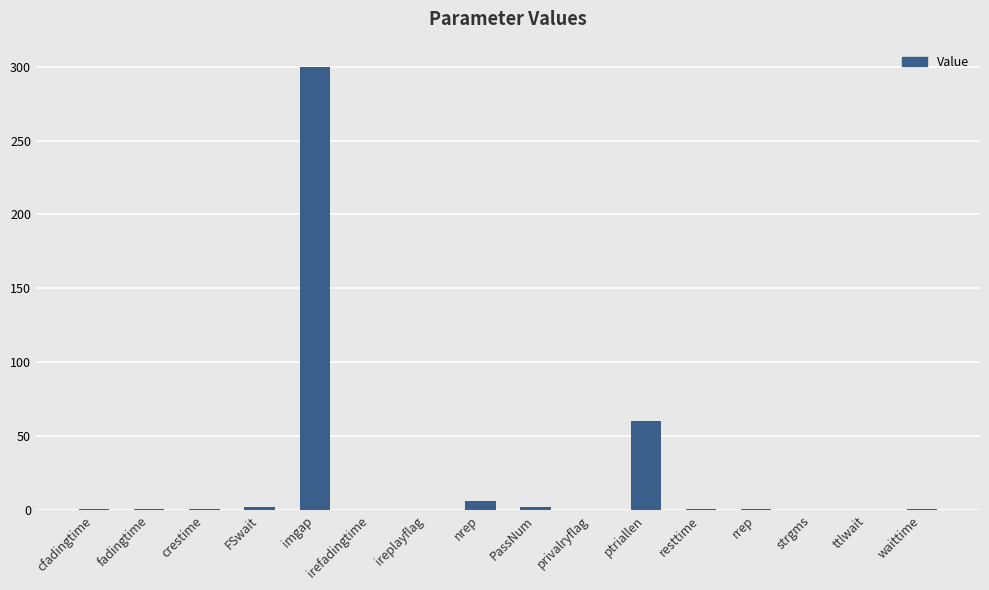

Where is the data nearest to the value 150?

ptriallen